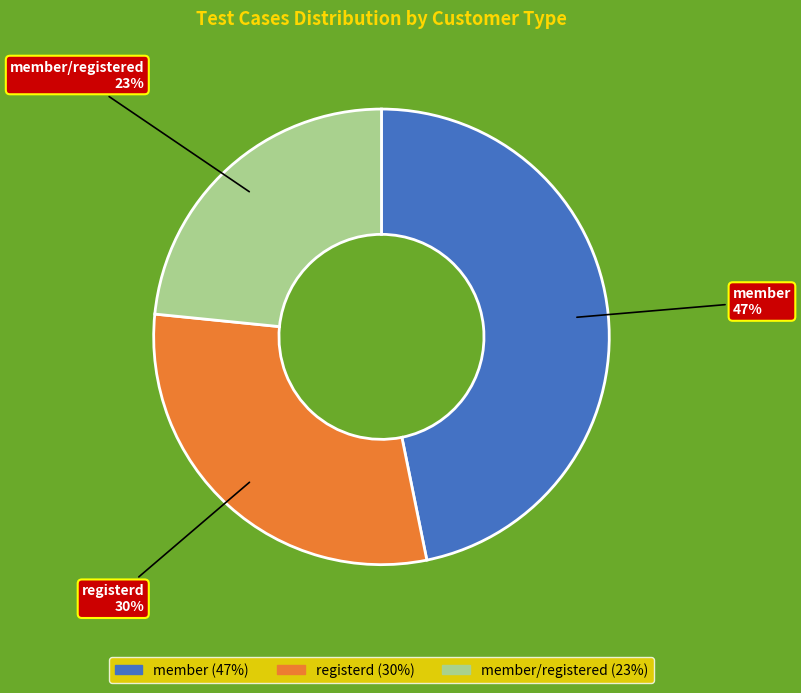

How many slices are in this pie chart?

3